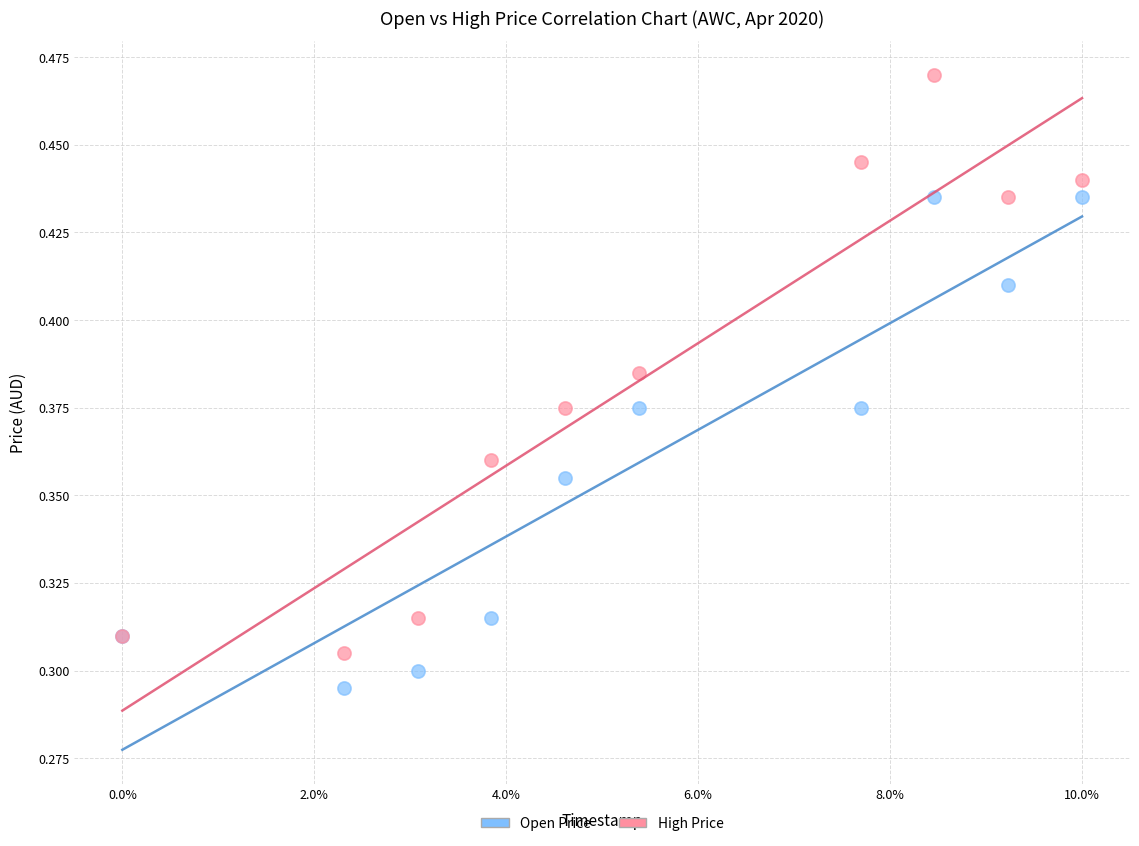

Which series reaches the minimum Y coordinate?

Open Price